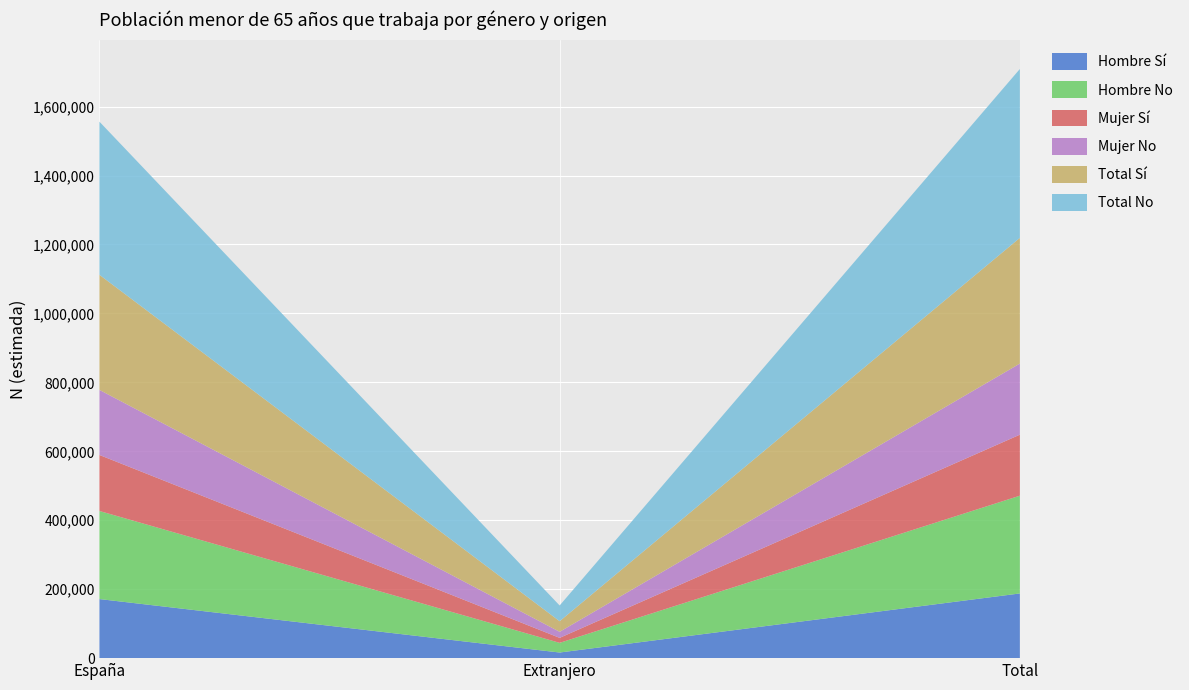

Reading left to right, extract all data points from this chart.

Hombre Sí: España=171378	Extranjero=16291	Total=187669
Hombre No: España=255528	Extranjero=28070	Total=283598
Mujer Sí: España=162536	Extranjero=14454	Total=176991
Mujer No: España=188725	Extranjero=17569	Total=206293
Total Sí: España=333914	Extranjero=30745	Total=364660
Total No: España=444253	Extranjero=45639	Total=489891